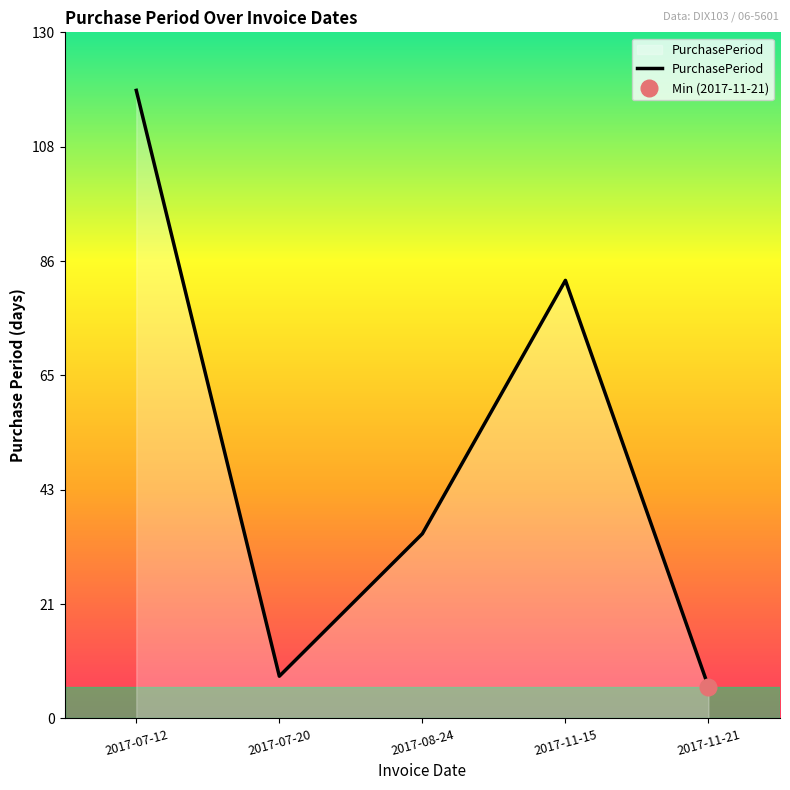

What is the ratio of the value at 2017-07-12 to the value at 2017-11-21?

19.8